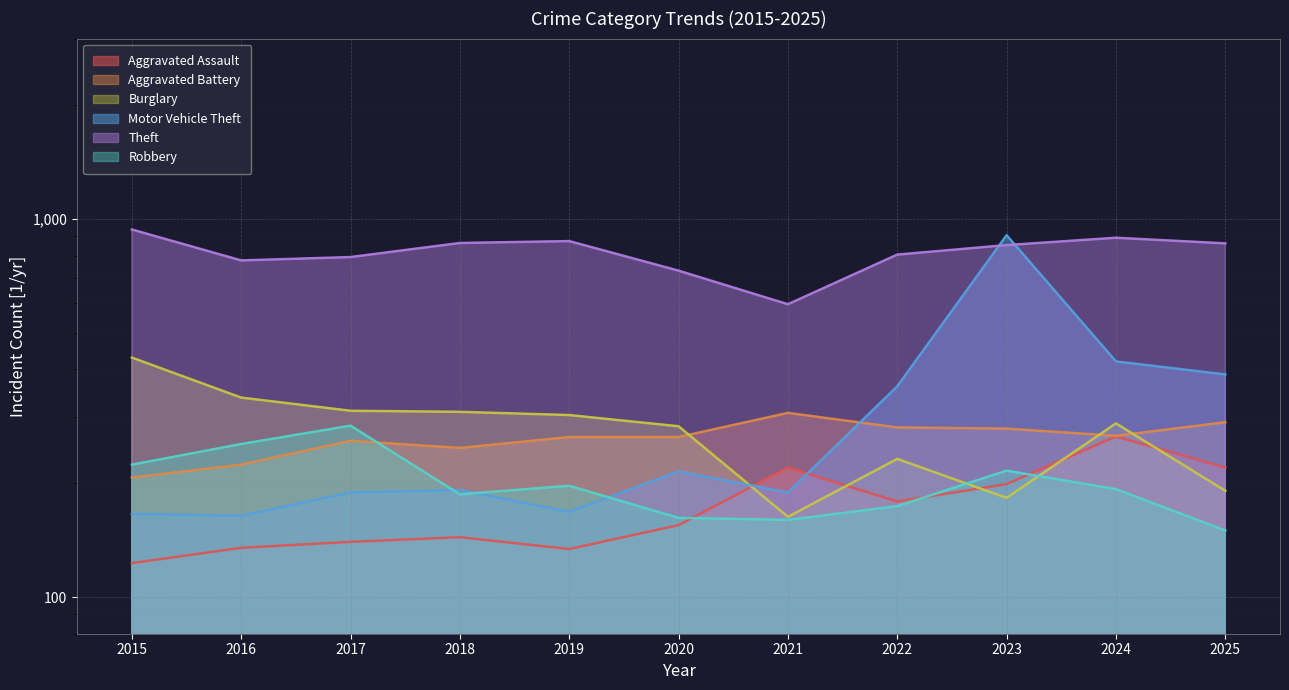

At which category does Theft reach its first local valley?

2016